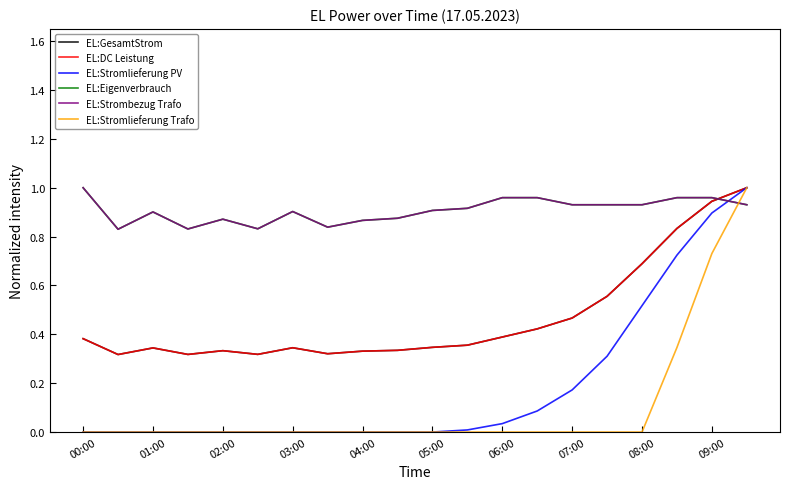

Does the chart display data point markers on the line(s)?

No